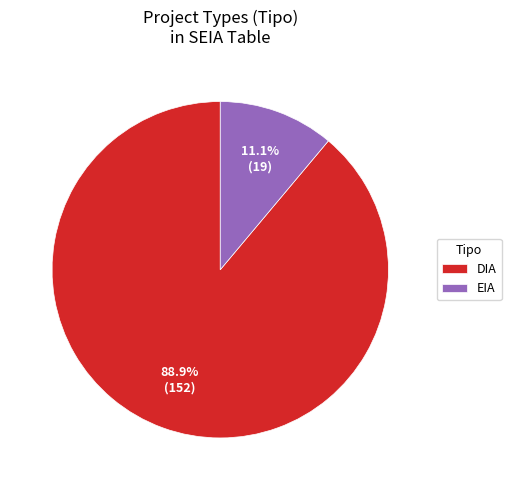

Is the sum of EIA and DIA greater than half?

Yes